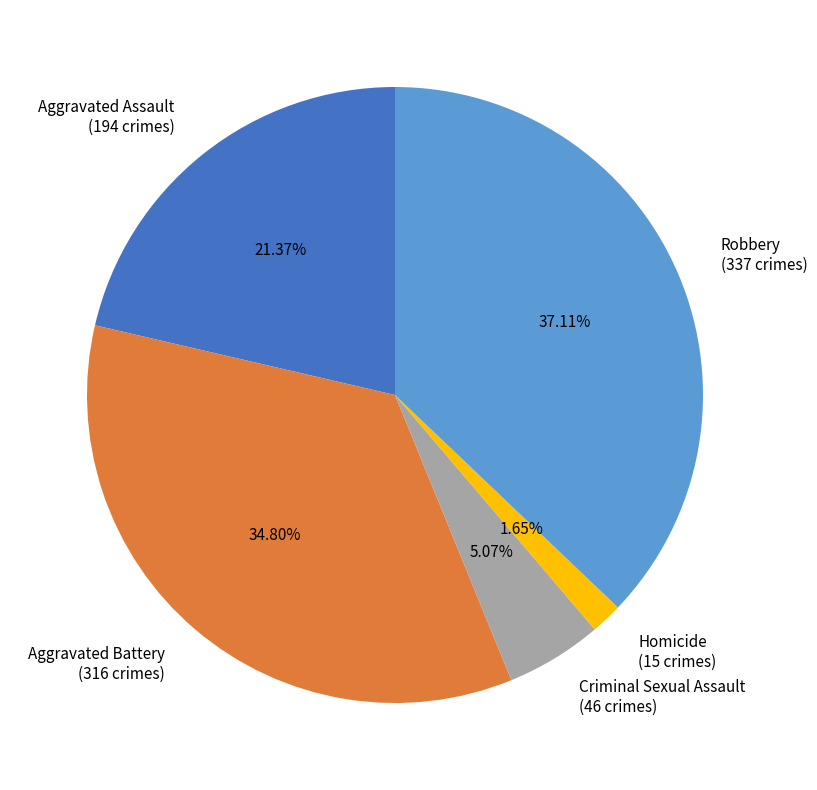

What is the smallest slice in the pie chart?

Homicide